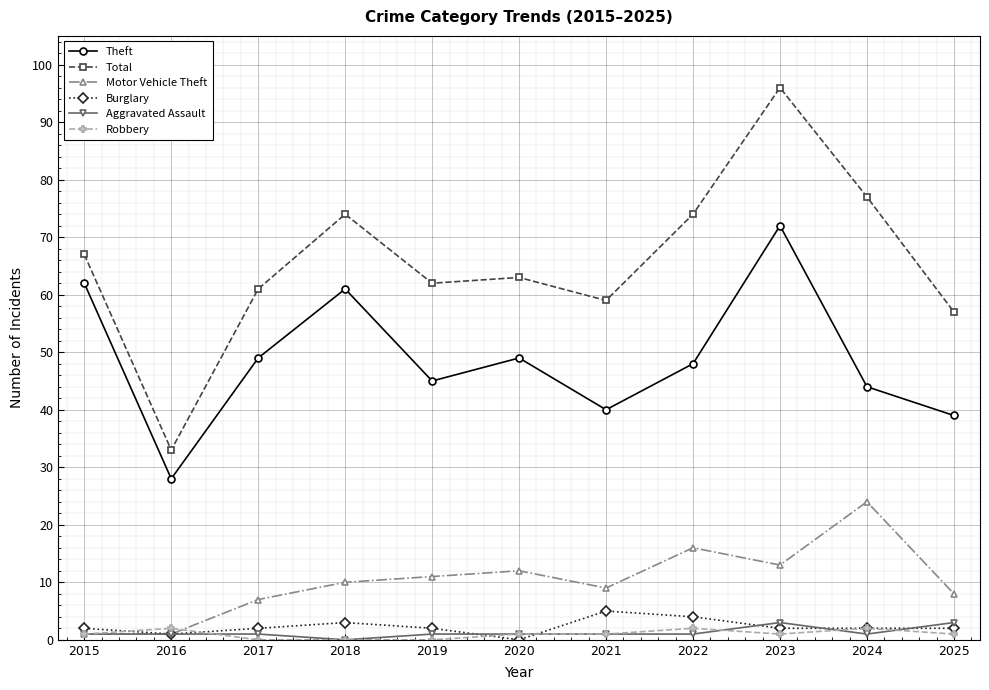

How many positive values does the Aggravated Assault series have?

10